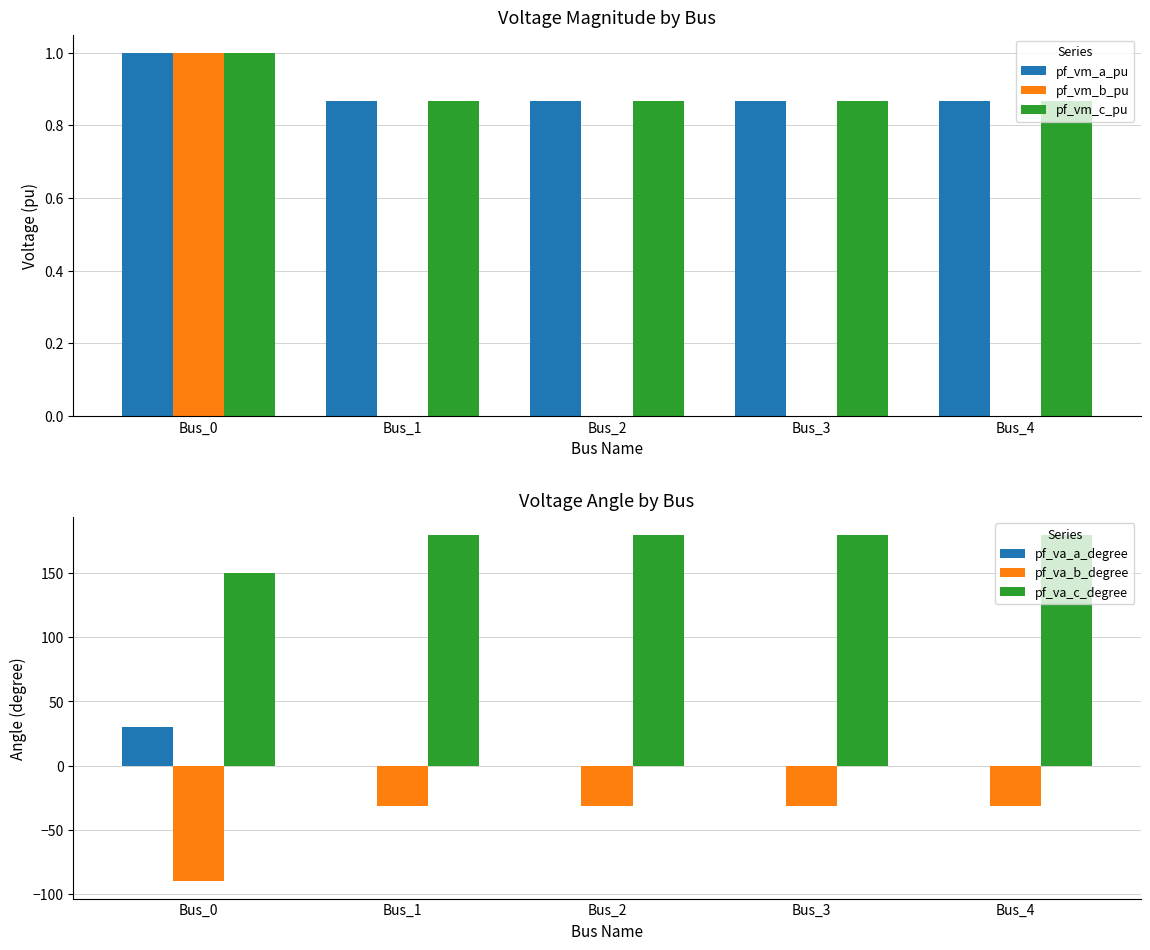

How many bars are there in total?

30